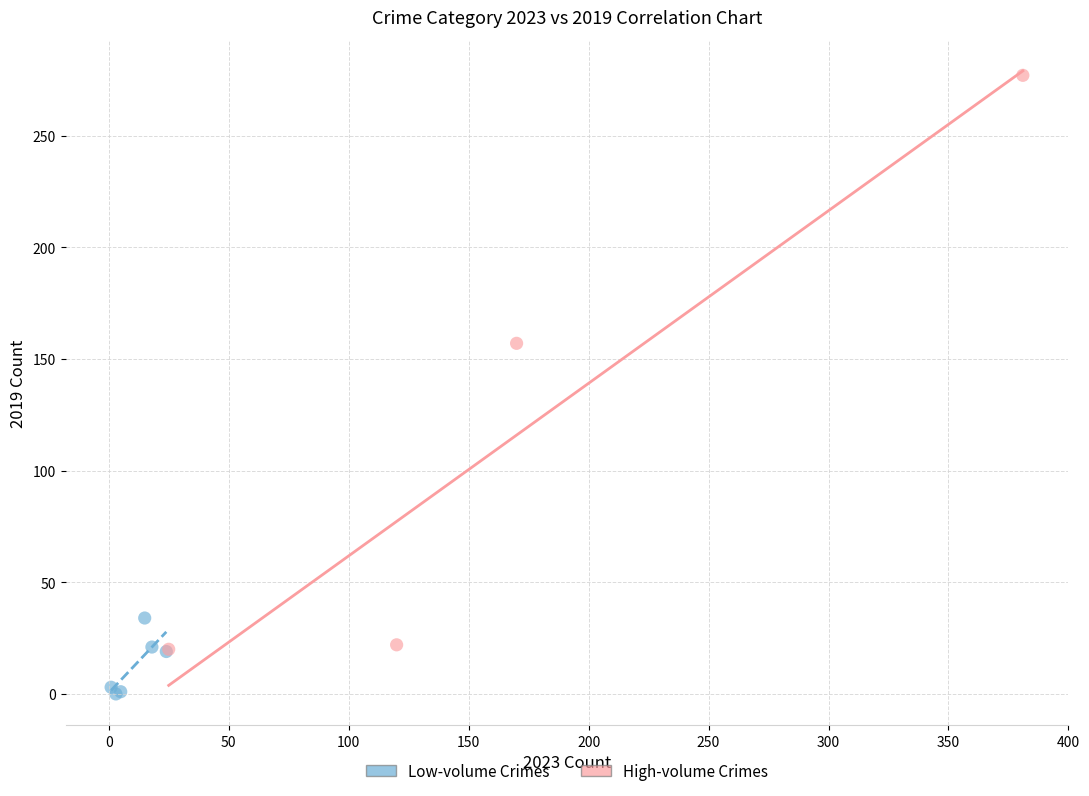

Which series has the largest Y range (max minus min)?

High-volume Crimes